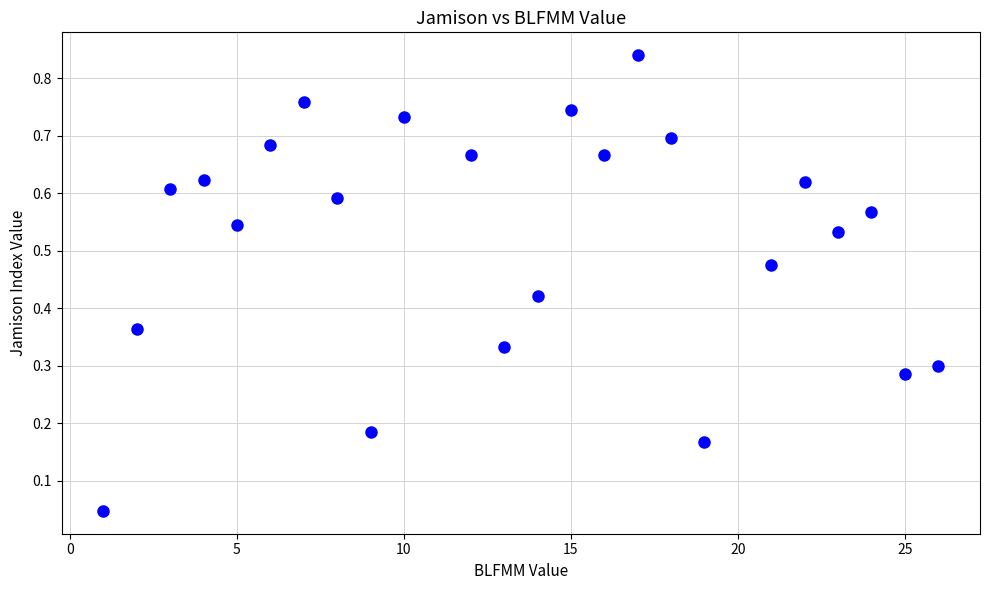

What is the range of X values (max minus min)?

25.0